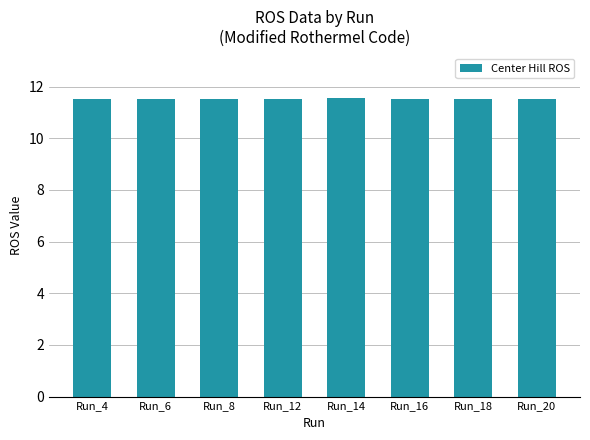

Reading left to right, list all the values displayed in this chart.

Run_4=11.5	Run_6=11.5	Run_8=11.5	Run_12=11.5	Run_14=11.5	Run_16=11.5	Run_18=11.5	Run_20=11.5